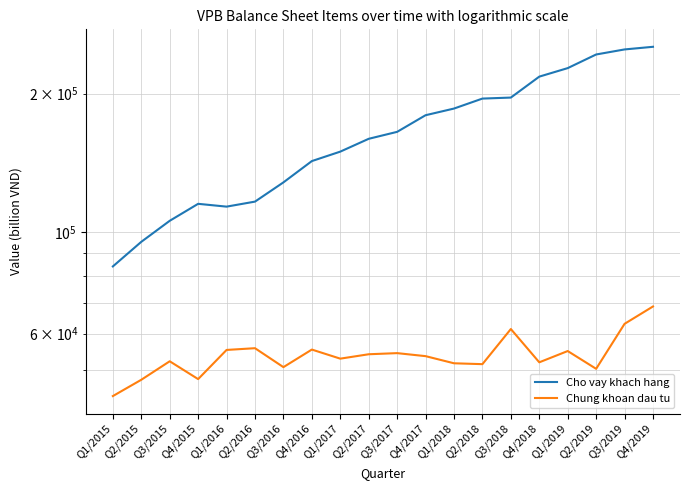

How many distinct data groups are displayed?

2